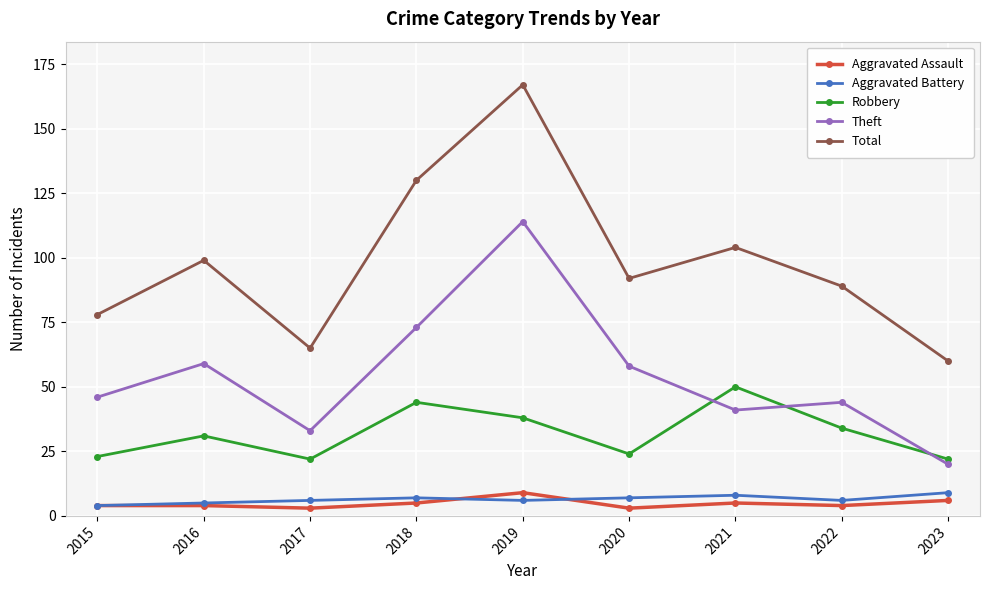

What value does the Aggravated Battery series have at 2018?

7